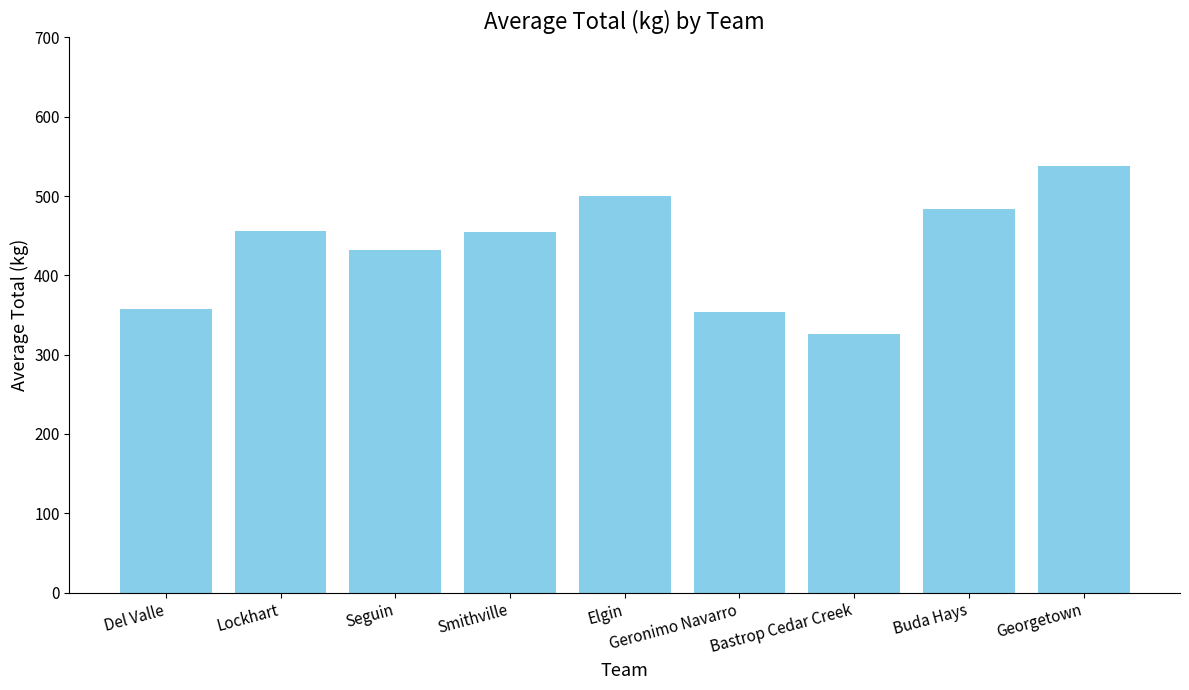

Which has a higher value, Smithville or Del Valle?

Smithville